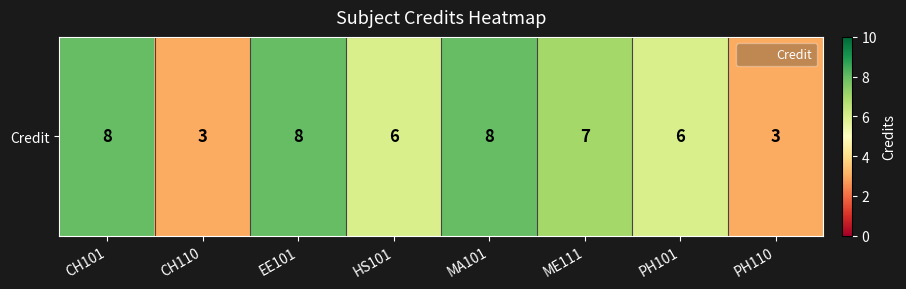

What is the sum of the values at CH101 and CH110?

11